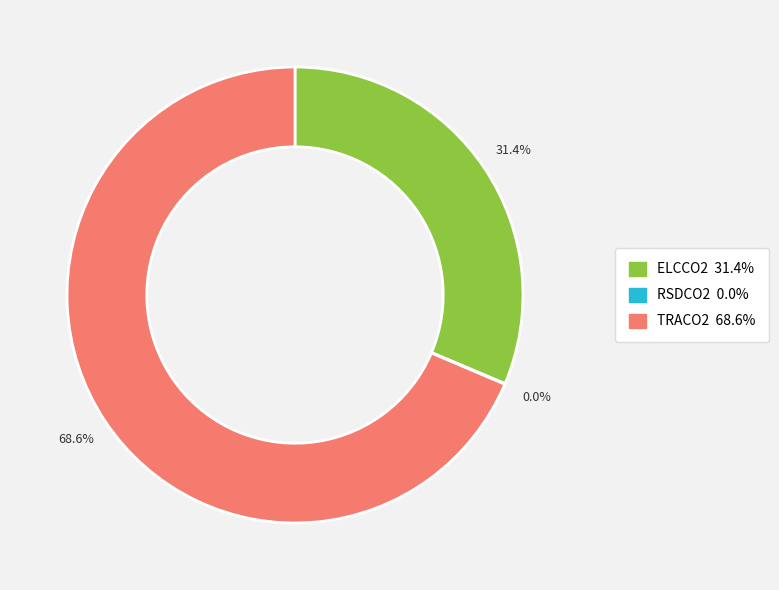

What is the ratio of the value at ELCCO2 to the value at TRACO2?

0.5